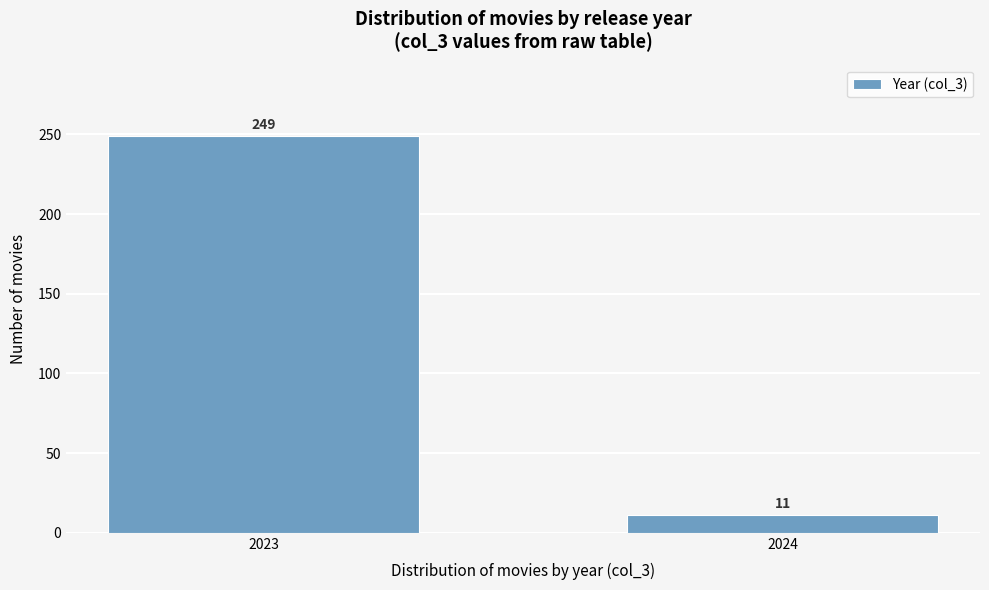

Reading left to right, extract all data points from this chart.

2023=249	2024=11